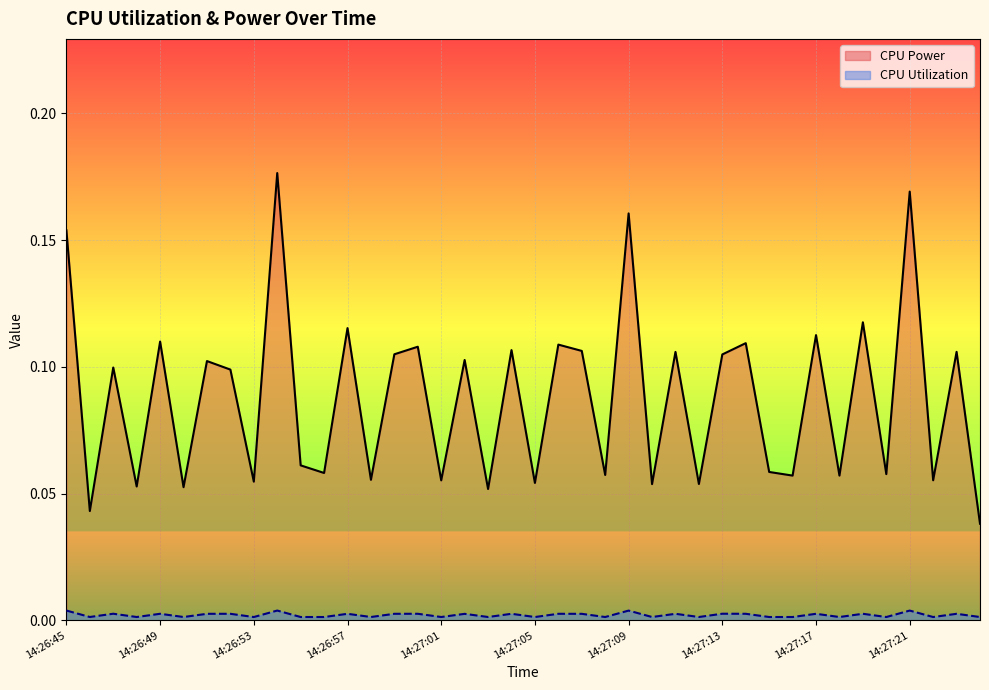

Which label corresponds to the largest value in the chart?

14:26:54